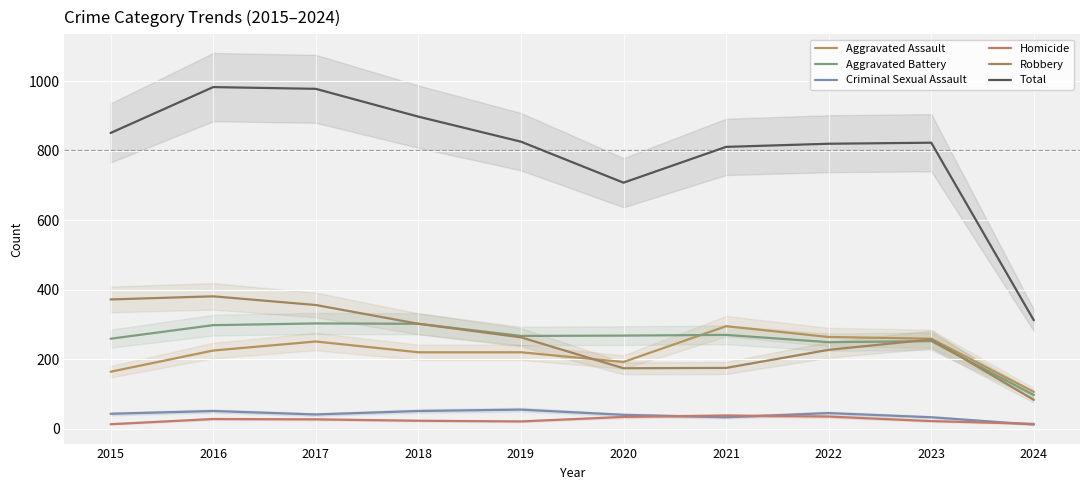

How many data points in Aggravated Assault are above 225?

4